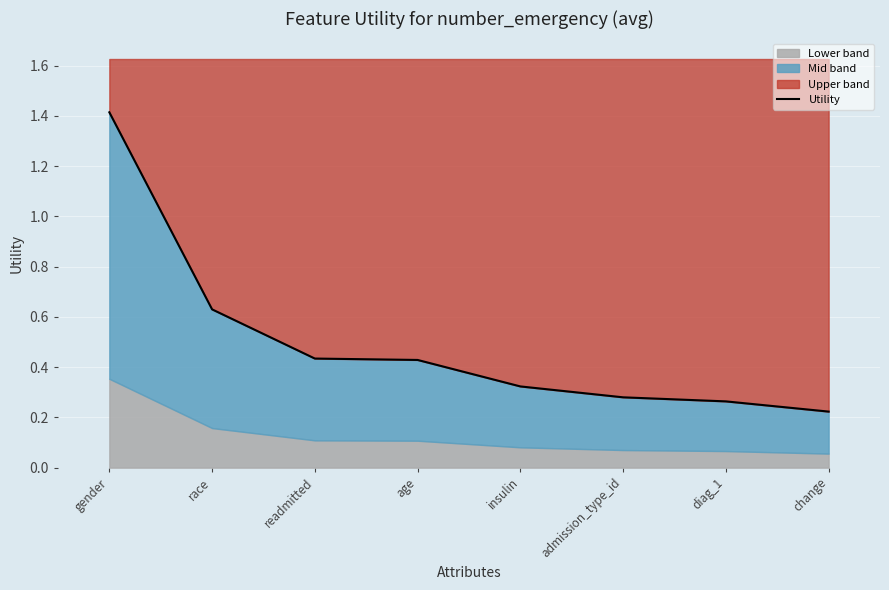

Reading right to left, extract all data points from this chart.

change=0.2	diag_1=0.3	admission_type_id=0.3	insulin=0.3	age=0.4	readmitted=0.4	race=0.6	gender=1.4